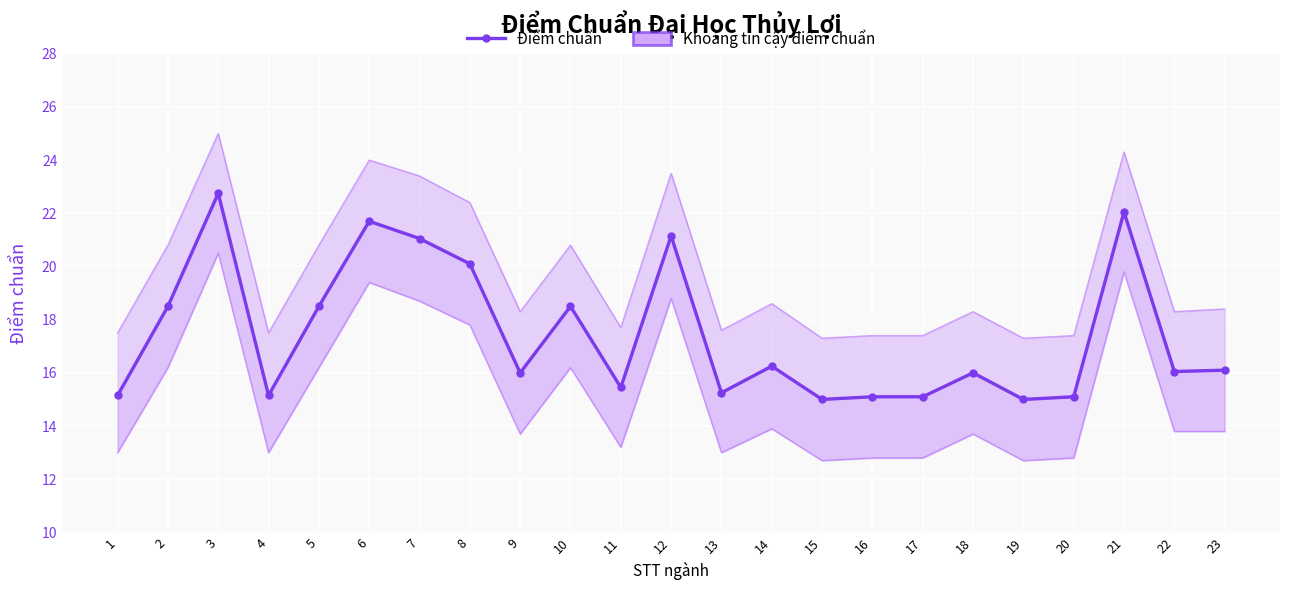

Reading left to right, what are all the values shown in this chart?

15.2	18.5	22.8	15.2	18.5	21.7	21.1	20.1	16.0	18.5	15.4	21.1	15.2	16.2	15.0	15.1	15.1	16.0	15.0	15.1	22.1	16.1	16.1